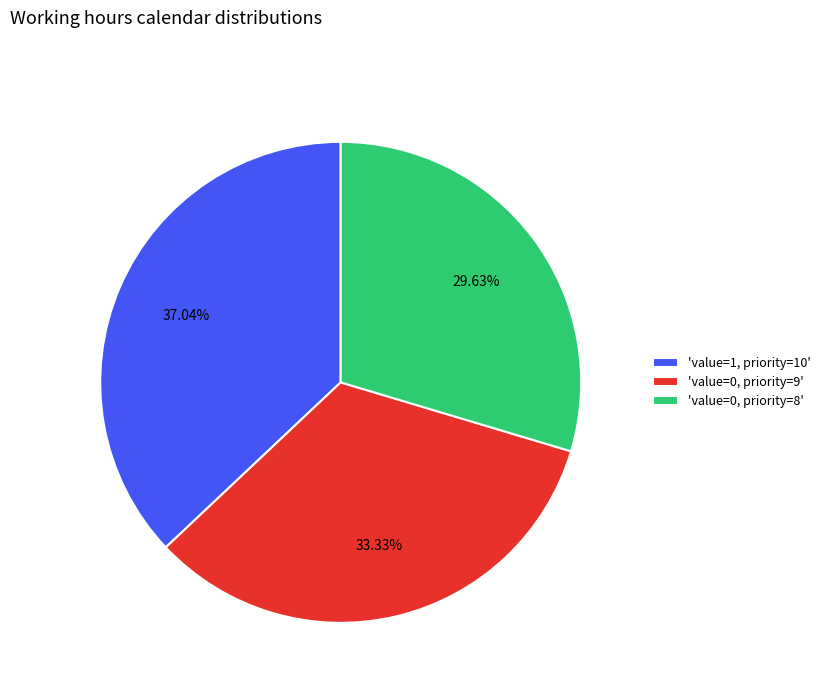

How many slices are in this pie chart?

3